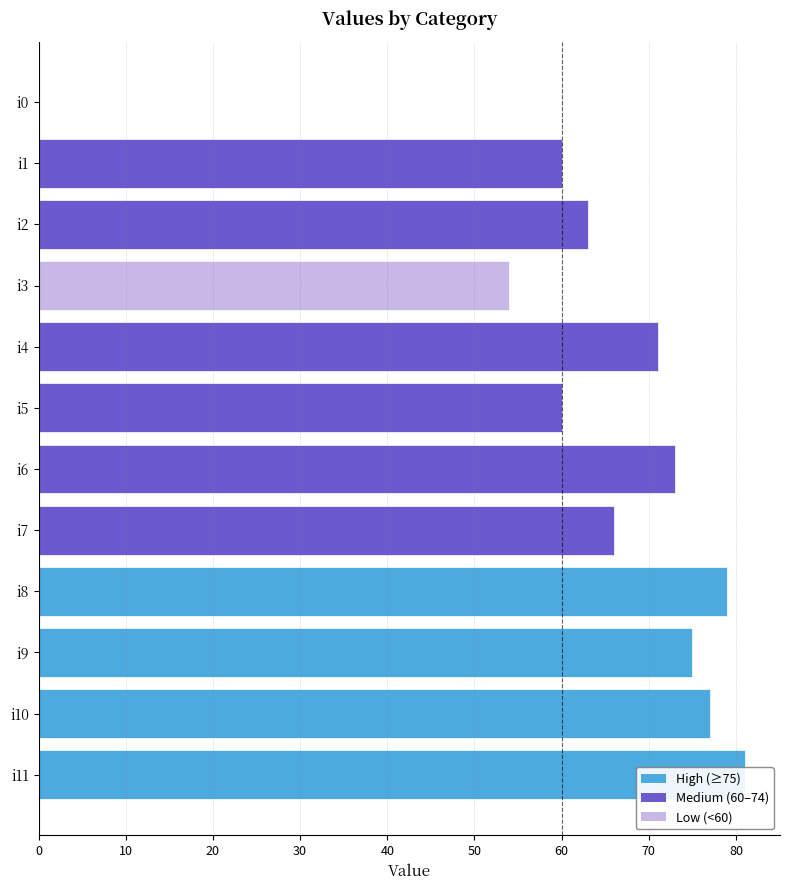

What is the maximum value shown in the chart?

81